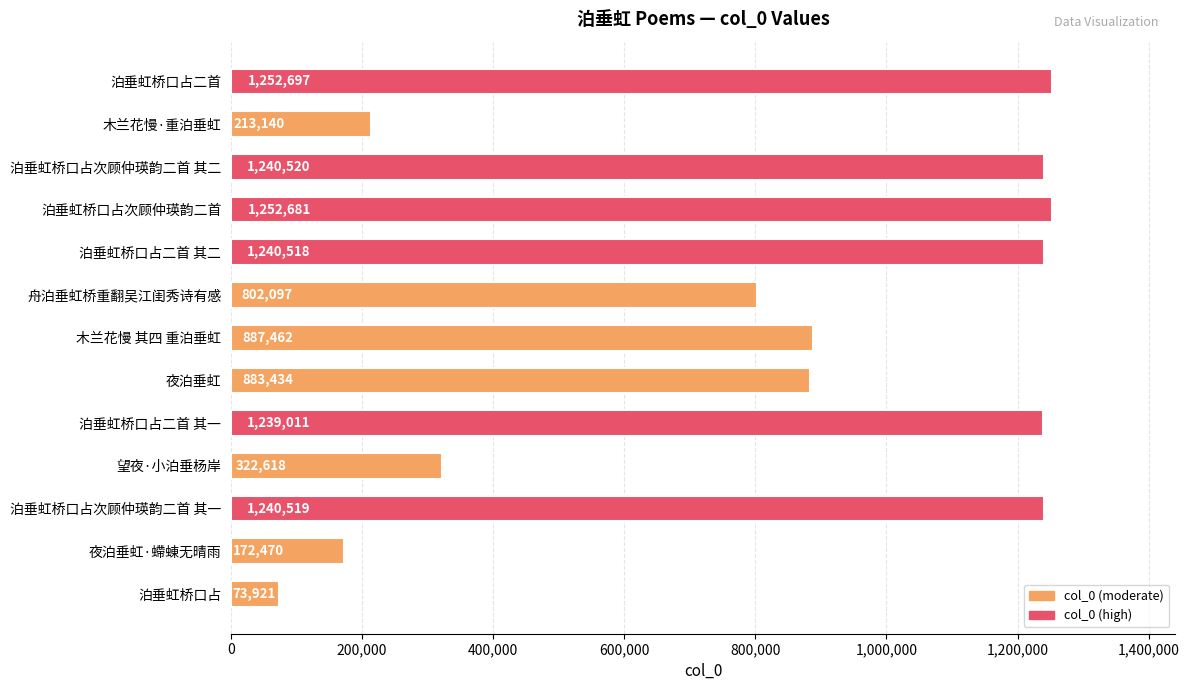

What is the difference between the maximum and minimum values?

1178776